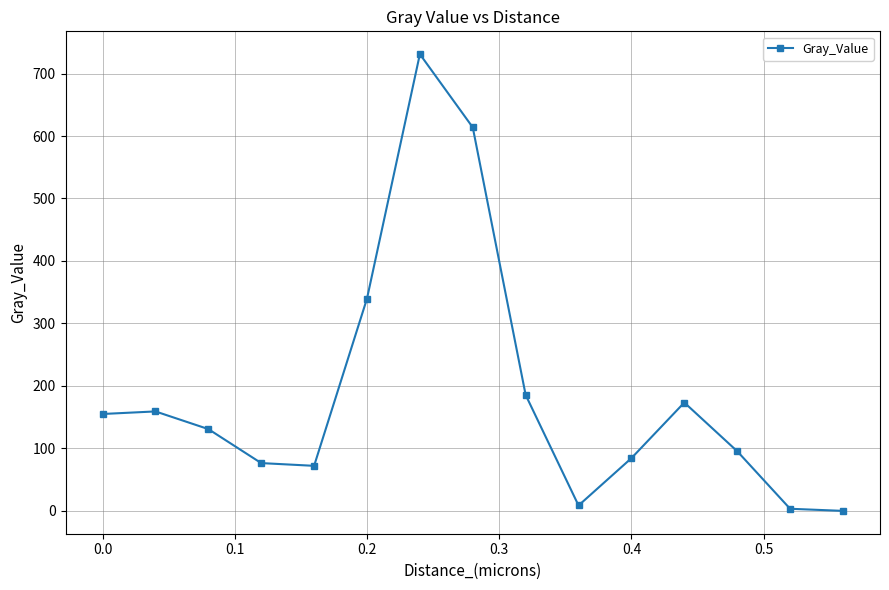

What is the maximum value shown in the chart?

731.0